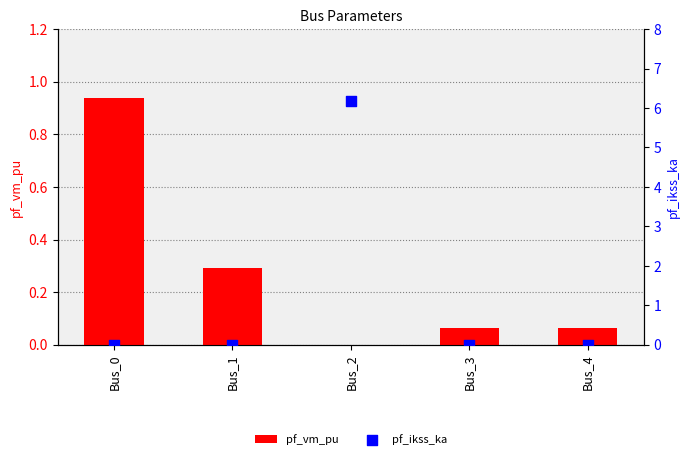

Which series has the largest Y range (max minus min)?

pf_ikss_ka